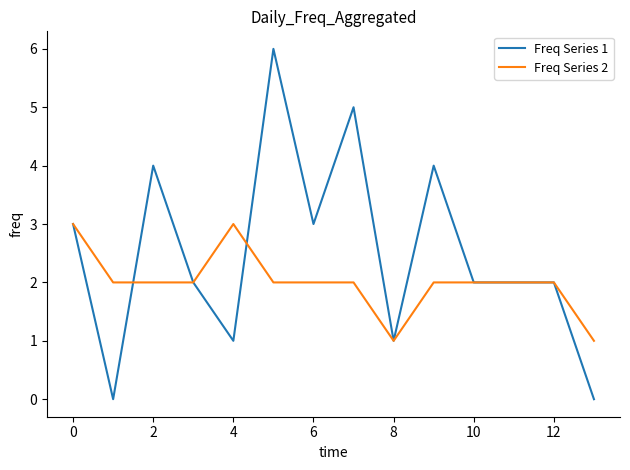

Which series has the largest total across all categories?

Freq Series 1